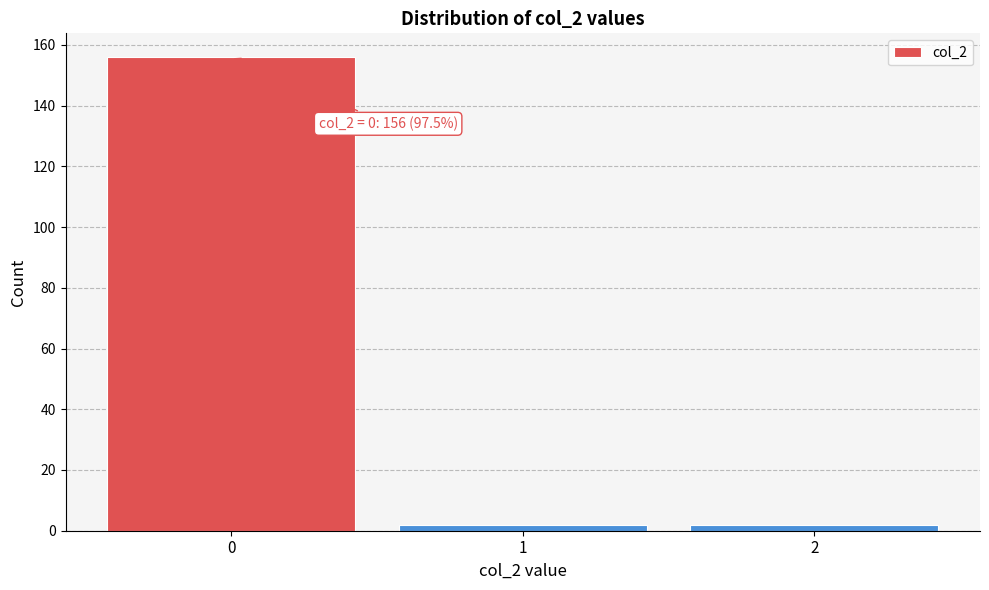

Which range on the x-axis has the tallest bar?

-0.5 to 0.5